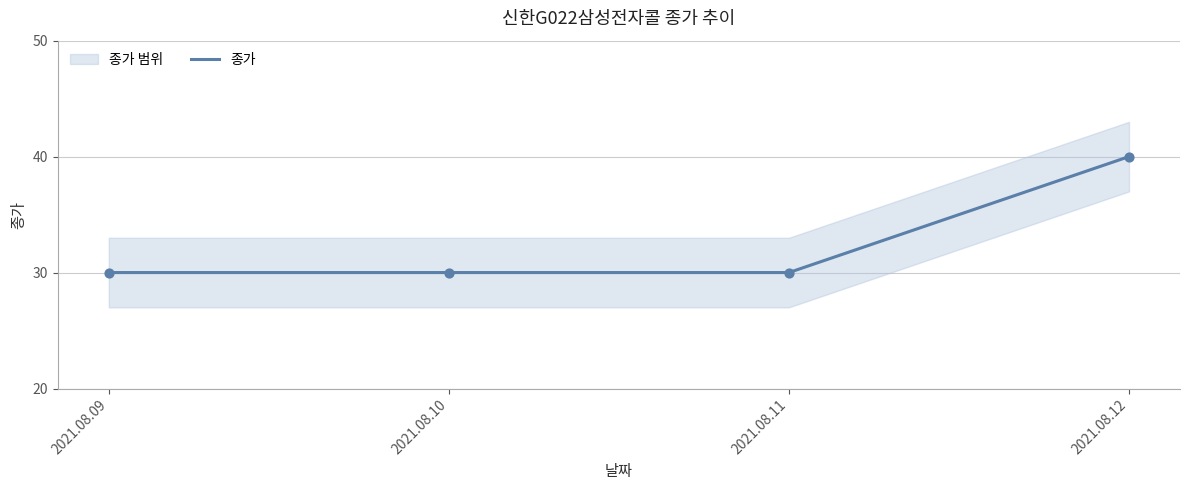

Between 2021.08.11 and 2021.08.12, which is larger?

2021.08.12